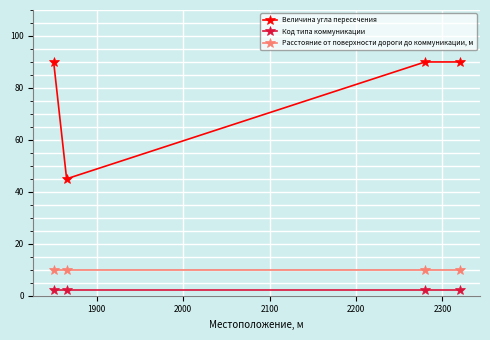

At how many categories does at least one series exceed 71?

3